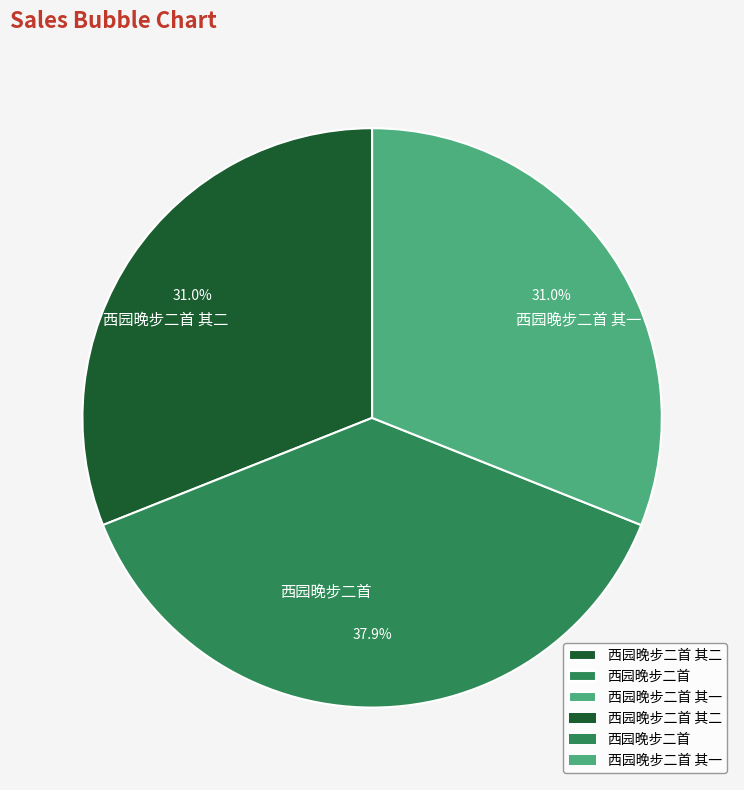

What is the largest slice in the pie chart?

西园晚步二首